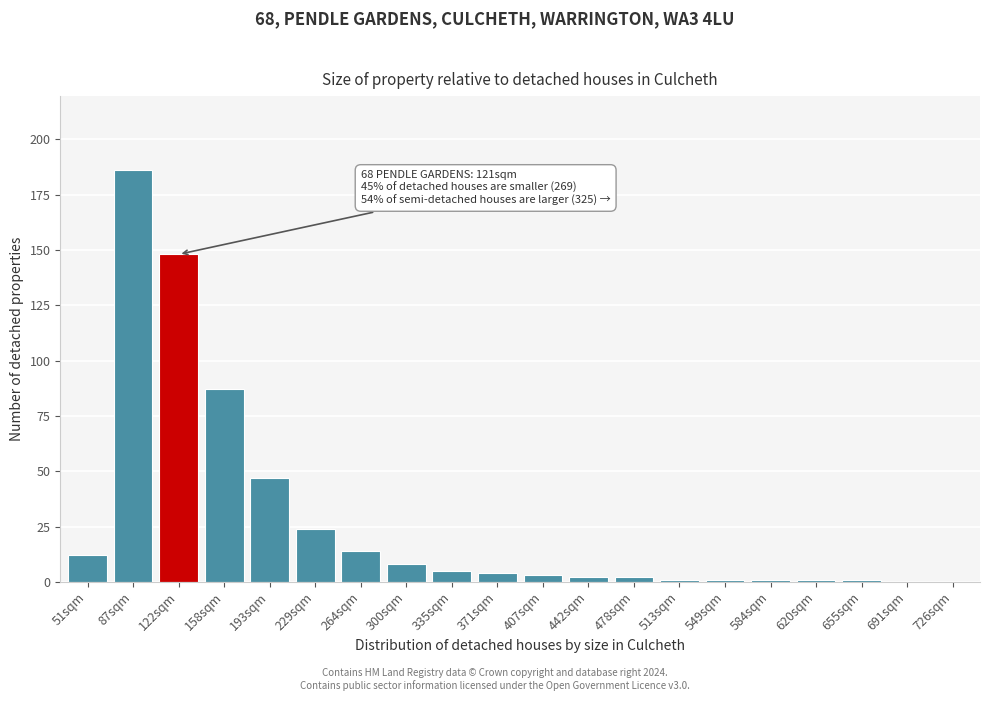

Reading right to left, extract all data points from this chart.

726sqm=0	691sqm=0	655sqm=1	620sqm=1	584sqm=1	549sqm=1	513sqm=1	478sqm=2	442sqm=2	407sqm=3	371sqm=4	335sqm=5	300sqm=8	264sqm=14	229sqm=24	193sqm=47	158sqm=87	122sqm=148	87sqm=186	51sqm=12